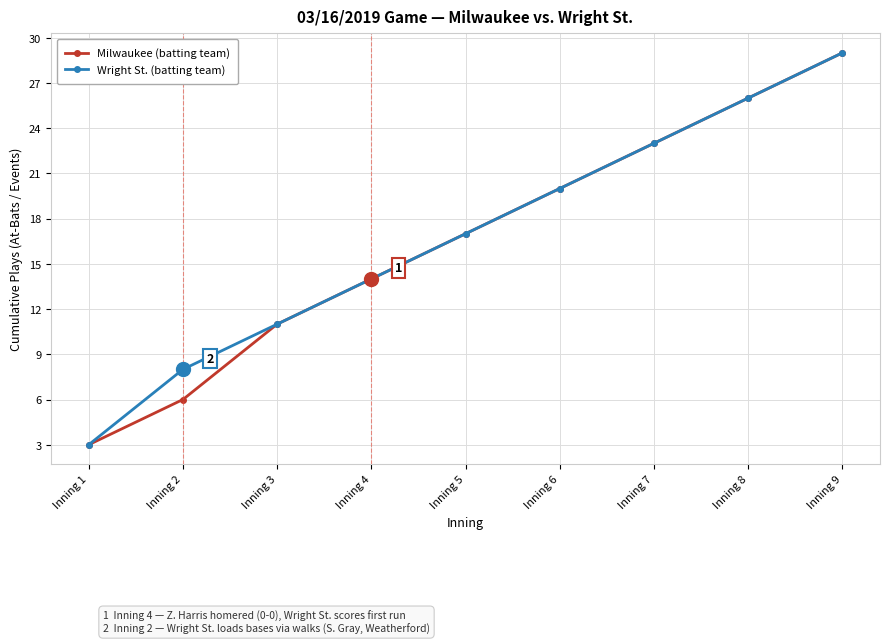

Reading left to right, transcribe all the data shown in this chart.

Milwaukee (batting team): Inning 1=3	Inning 2=6	Inning 3=11	Inning 4=14	Inning 5=17	Inning 6=20	Inning 7=23	Inning 8=26	Inning 9=29
Wright St. (batting team): Inning 1=3	Inning 2=8	Inning 3=11	Inning 4=14	Inning 5=17	Inning 6=20	Inning 7=23	Inning 8=26	Inning 9=29